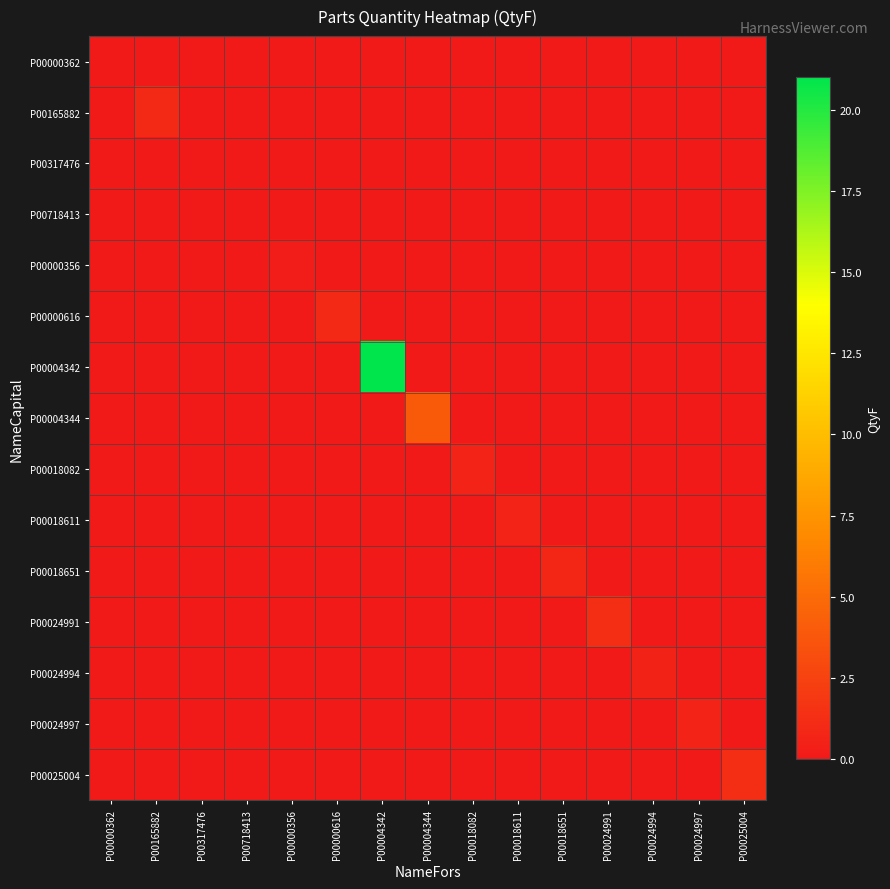

Count the number of categories in the chart.

15